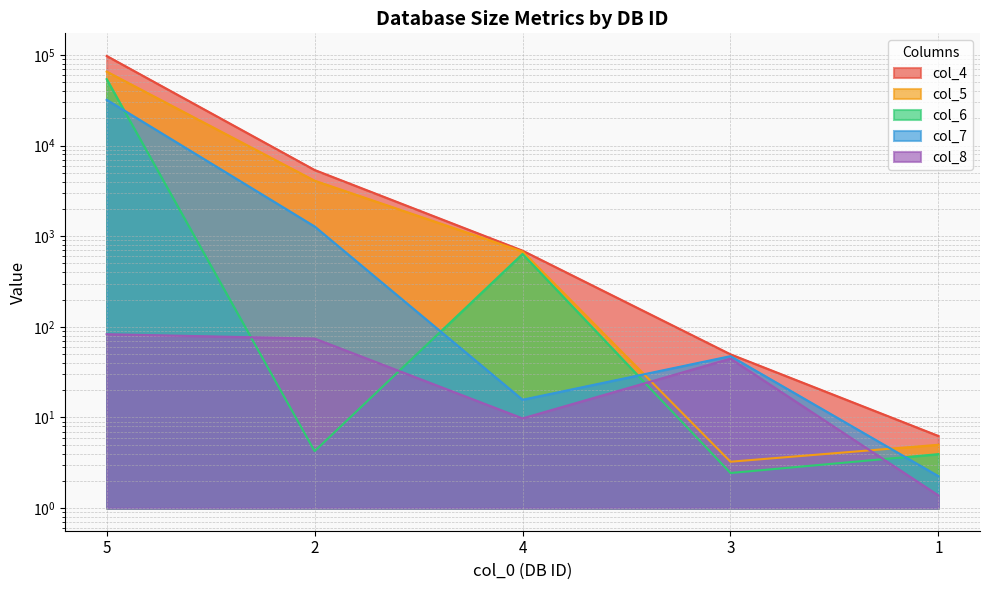

What is the highest value of the col_8 series?

82.9